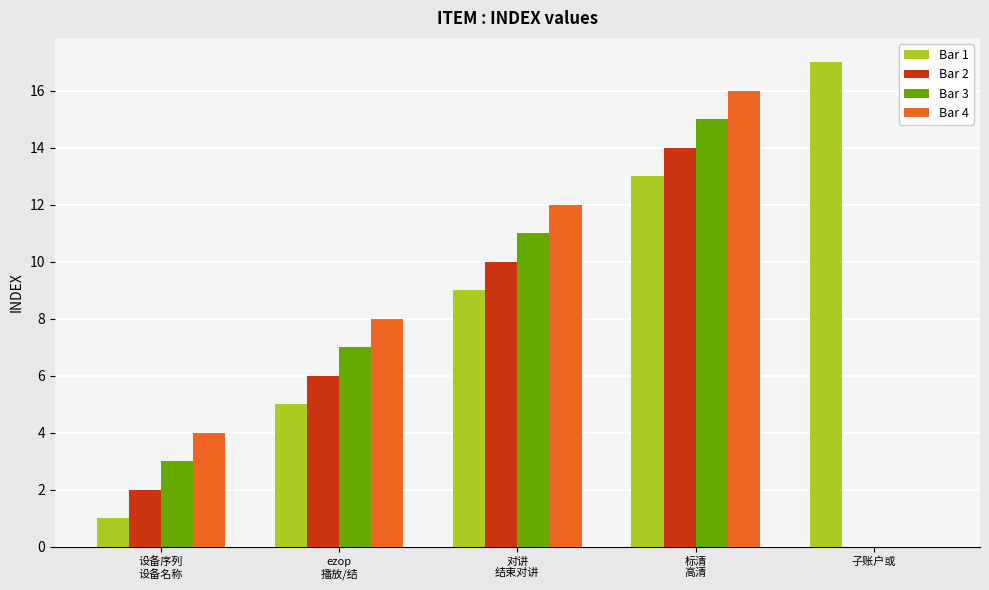

How many Bar 2 values are between 2 and 10?

3